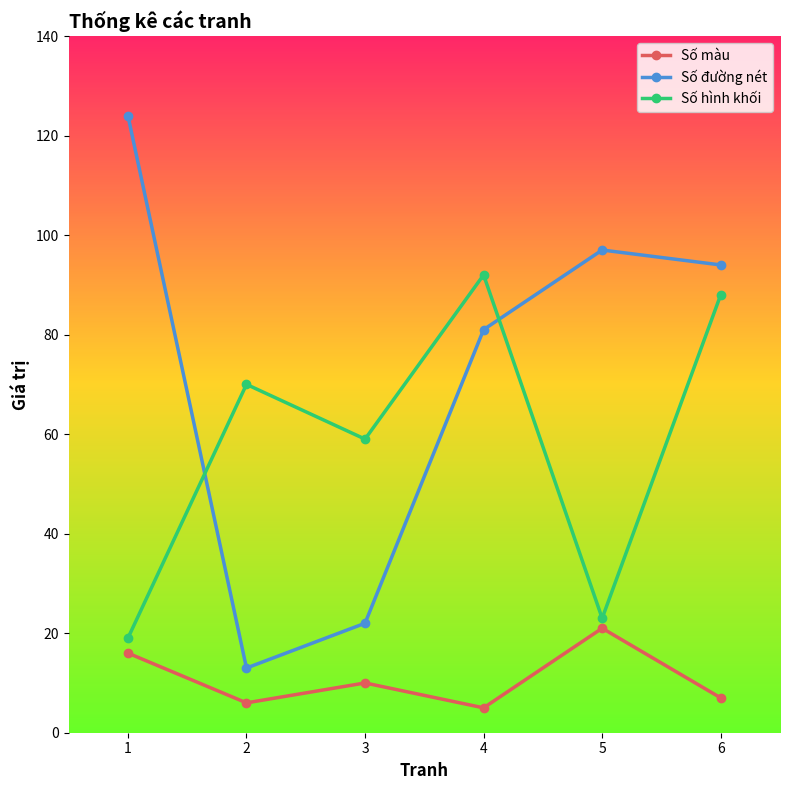

Reading left to right, list all the values displayed in this chart.

Số màu: 1=16	2=6	3=10	4=5	5=21	6=7
Số đường nét: 1=124	2=13	3=22	4=81	5=97	6=94
Số hình khối: 1=19	2=70	3=59	4=92	5=23	6=88